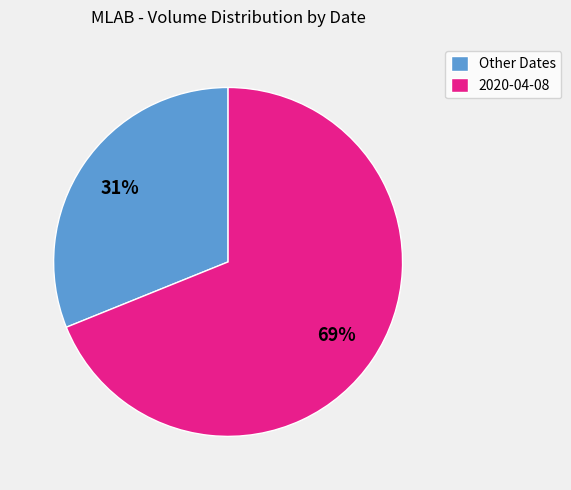

What is the largest slice in the pie chart?

2020-04-08